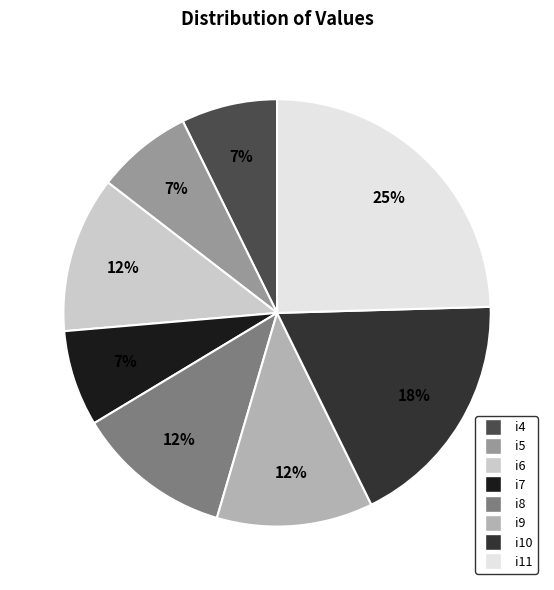

Is i4 the majority of the pie?

No